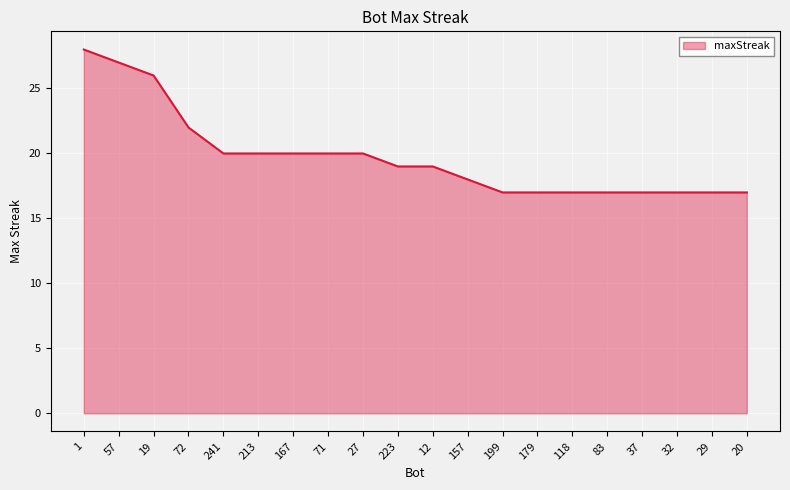

What is the change in value from 19 to 71?

-6